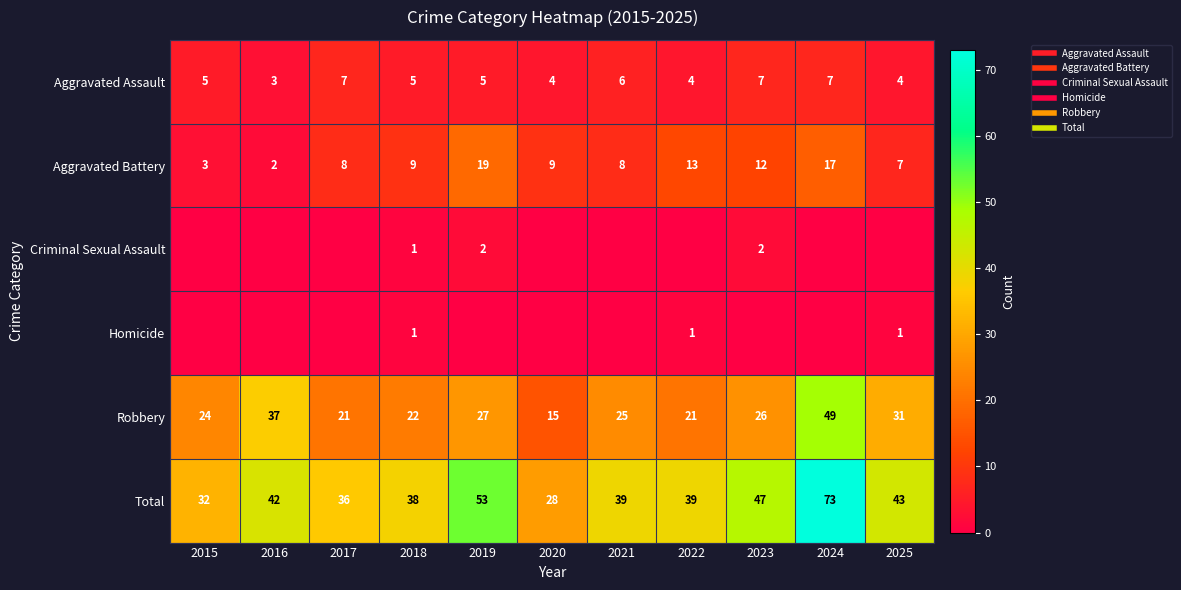

What is the spread (max minus min) of values at 2025?

43